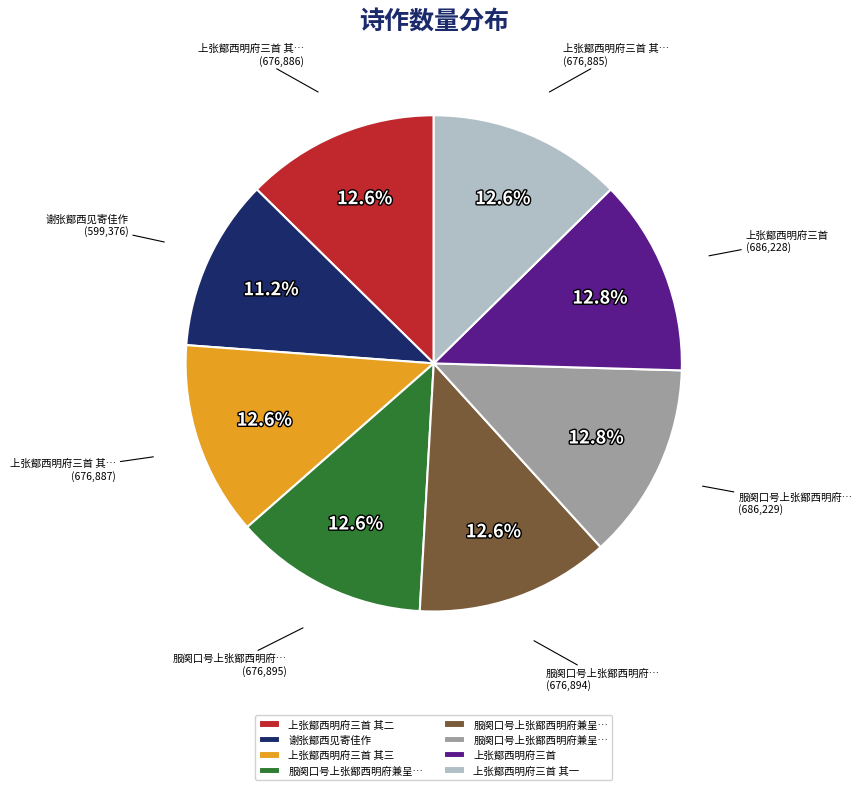

How many slices are in this pie chart?

8